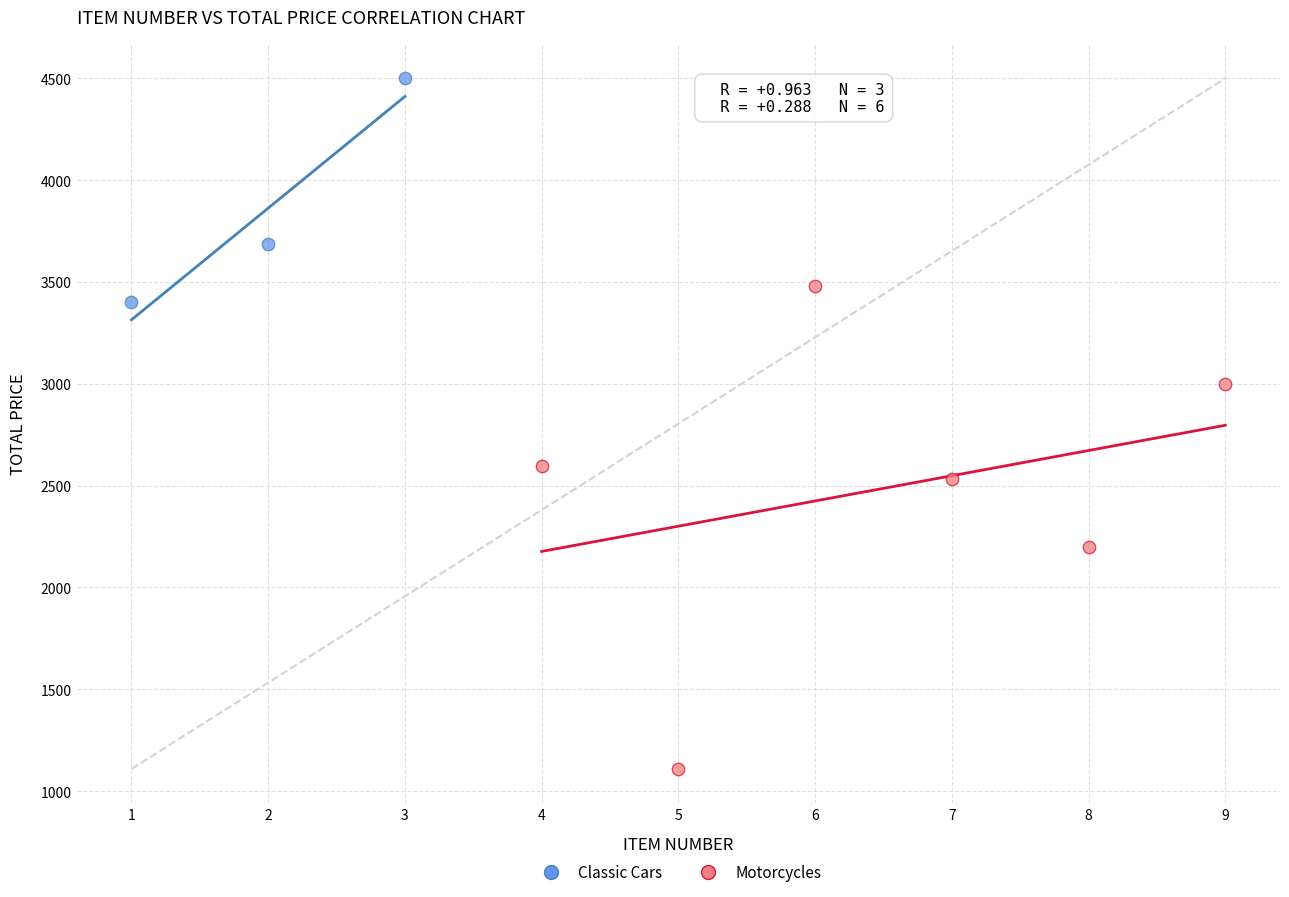

Which series contains the lowest Y value?

Motorcycles